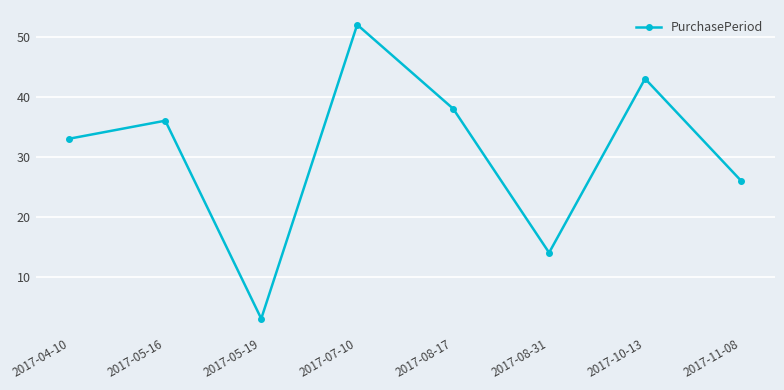

True or false: the data has more than 1 interior local peaks.

True